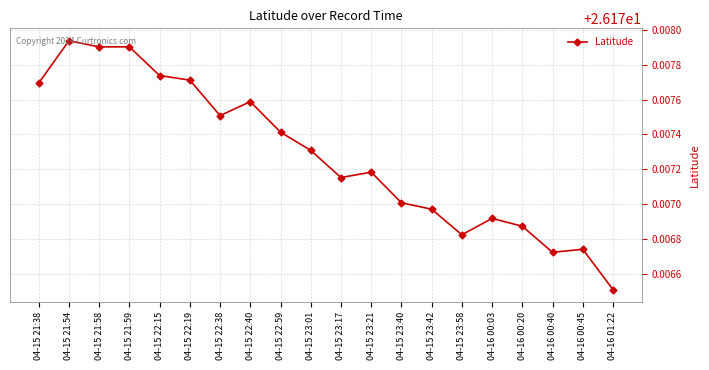

The chart shows a value of 45.1 at 04-15 23:17. True or false?

False